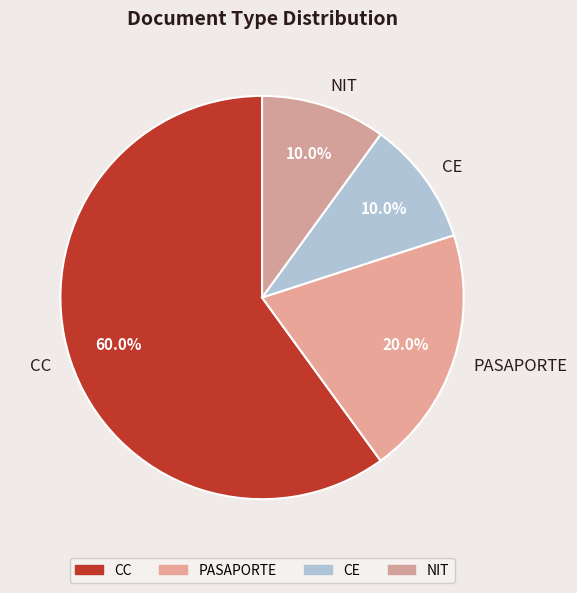

What is the largest slice in the pie chart?

CC